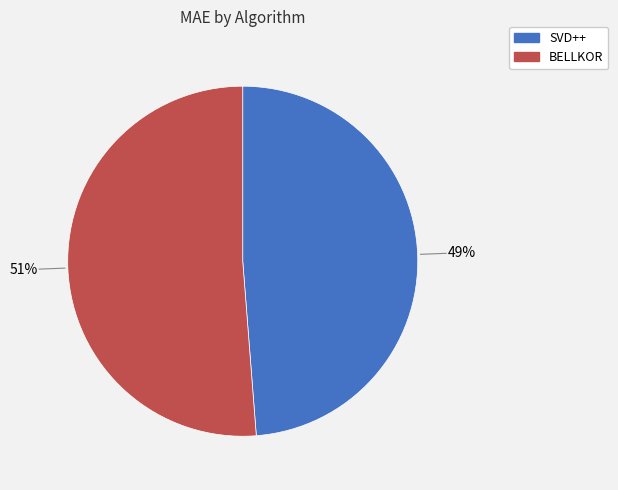

True or false: BELLKOR accounts for 39% of the total.

False